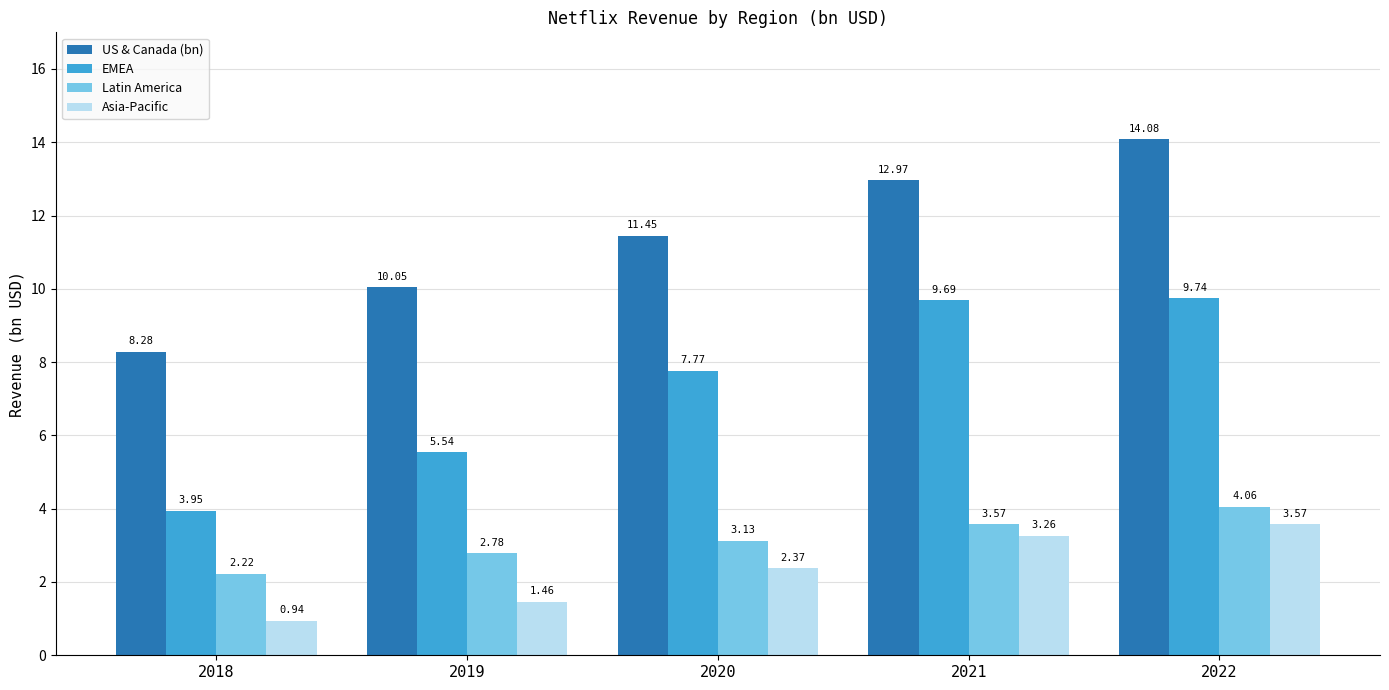

Which series has the largest range (max minus min)?

US & Canada (bn)